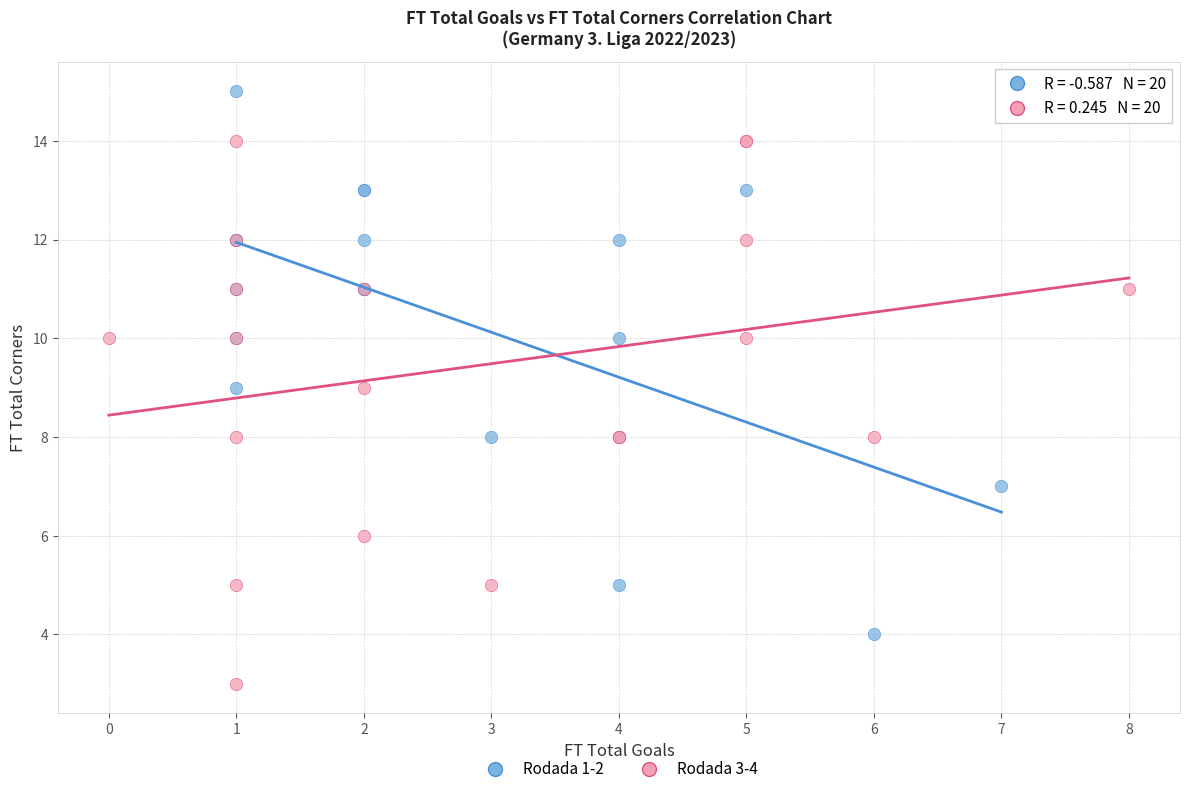

Which series contains the lowest Y value?

Rodada 3-4